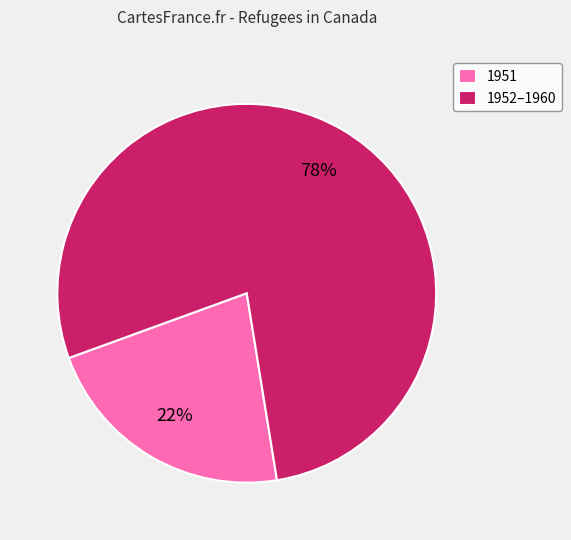

Which category accounts for the majority?

1952–1960